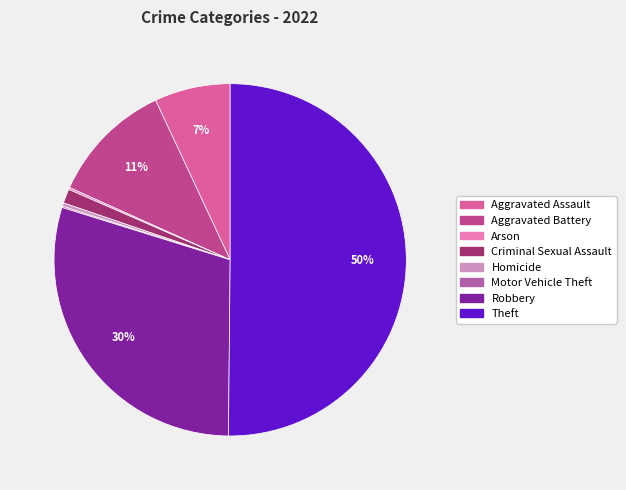

How much of the chart is everything except Robbery?

70.4%